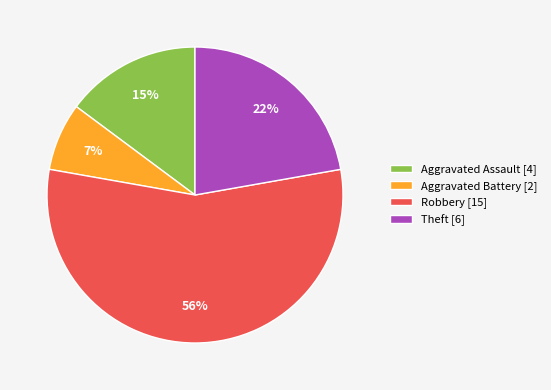

Is Aggravated Battery [2] the majority of the pie?

No